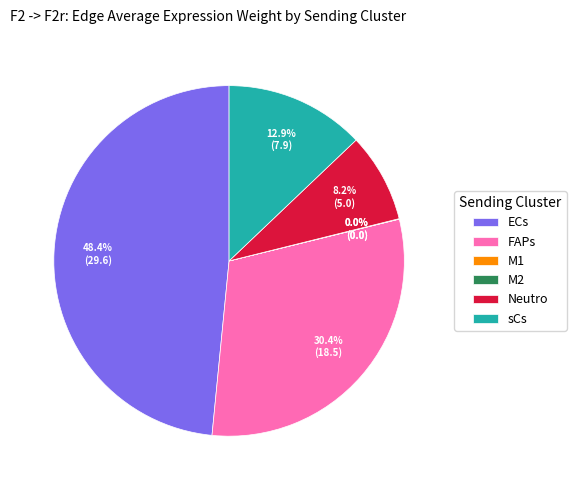

What percentage is the Neutro slice, to the nearest percent?

8%